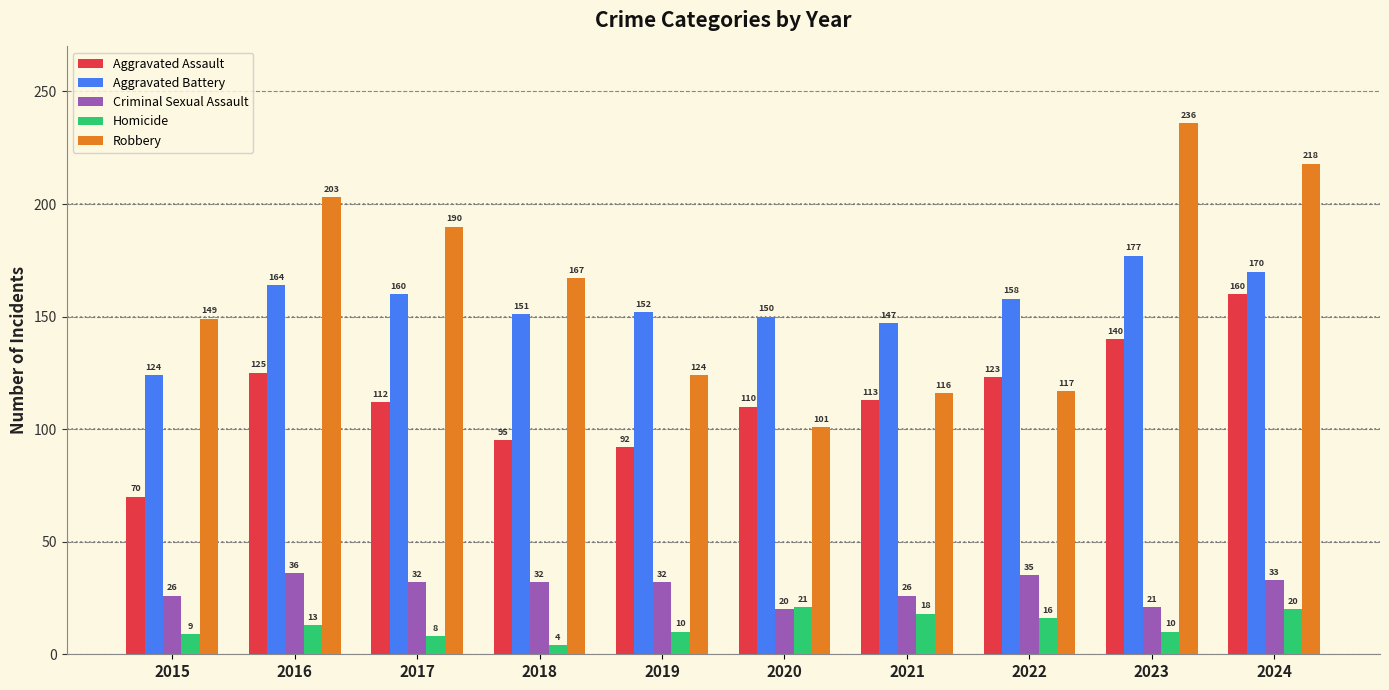

What are all the series names shown in the legend?

Aggravated Assault, Aggravated Battery, Criminal Sexual Assault, Homicide, Robbery